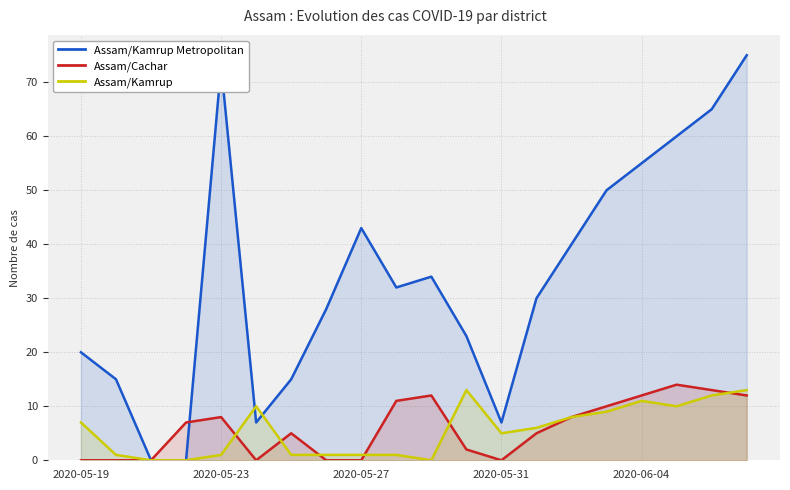

What are all the series names shown in the legend?

Assam/Kamrup Metropolitan, Assam/Cachar, Assam/Kamrup